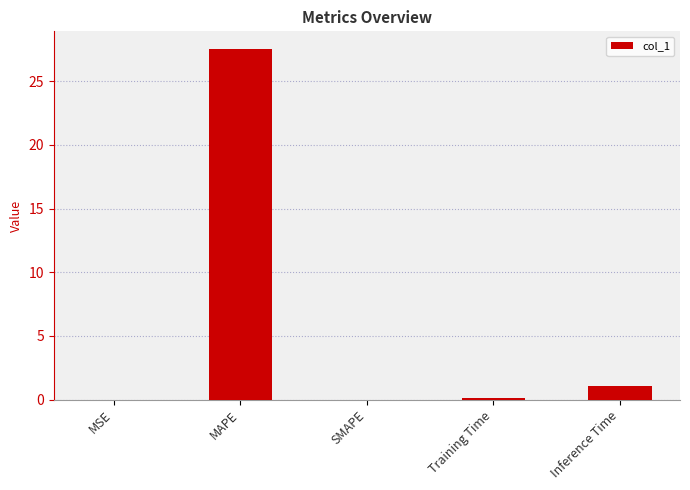

The value at MAPE is 10.4. True or false?

False